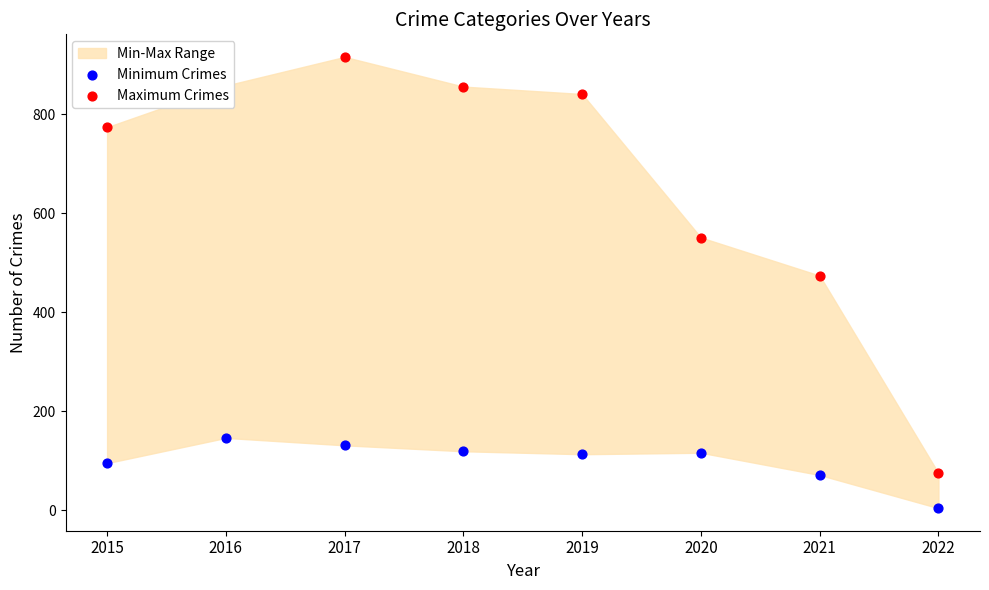

Which series has the largest total across all categories?

Maximum Crimes